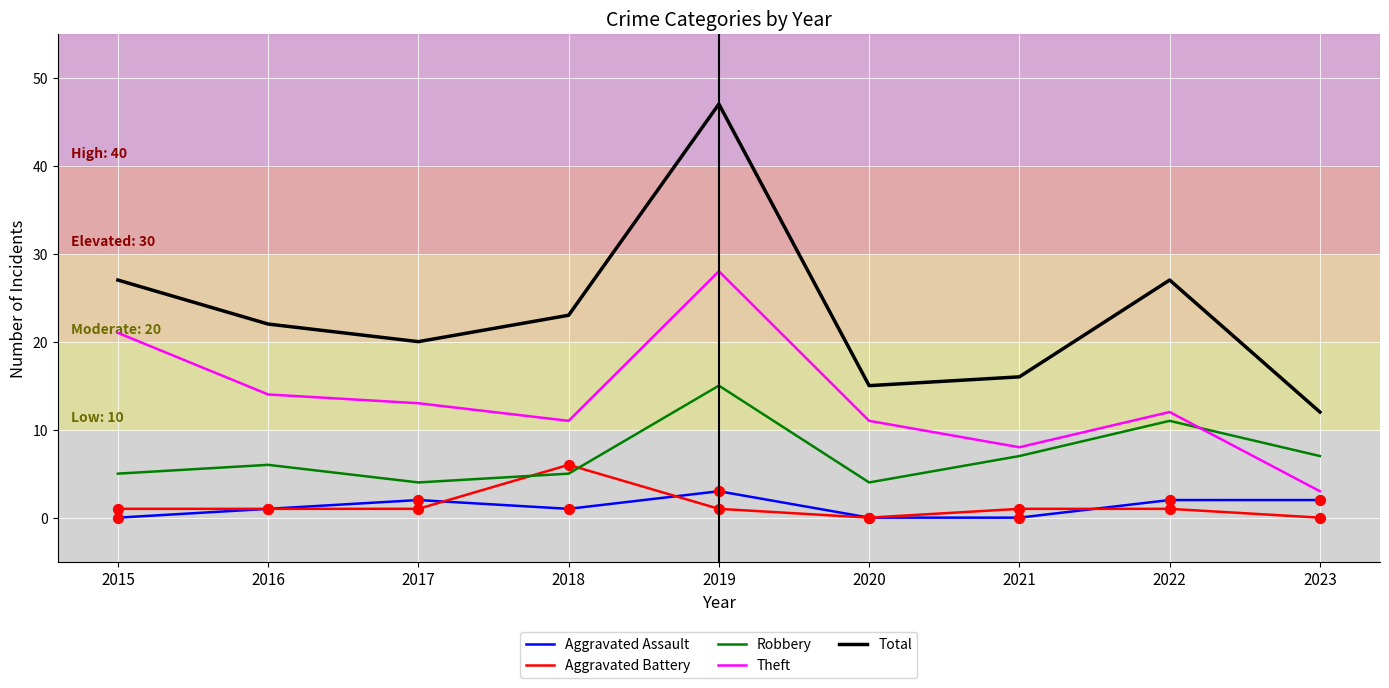

What are all the series names shown in the legend?

Aggravated Assault, Aggravated Battery, Robbery, Theft, Total